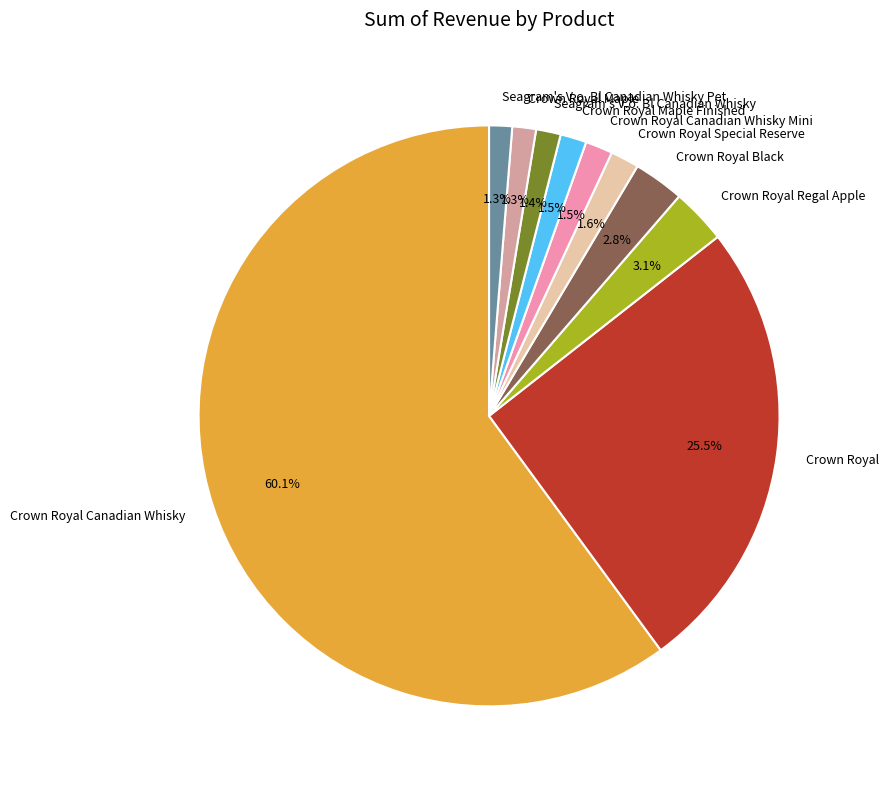

The Crown Royal Maple slice represents 9% of the pie. True or false?

False